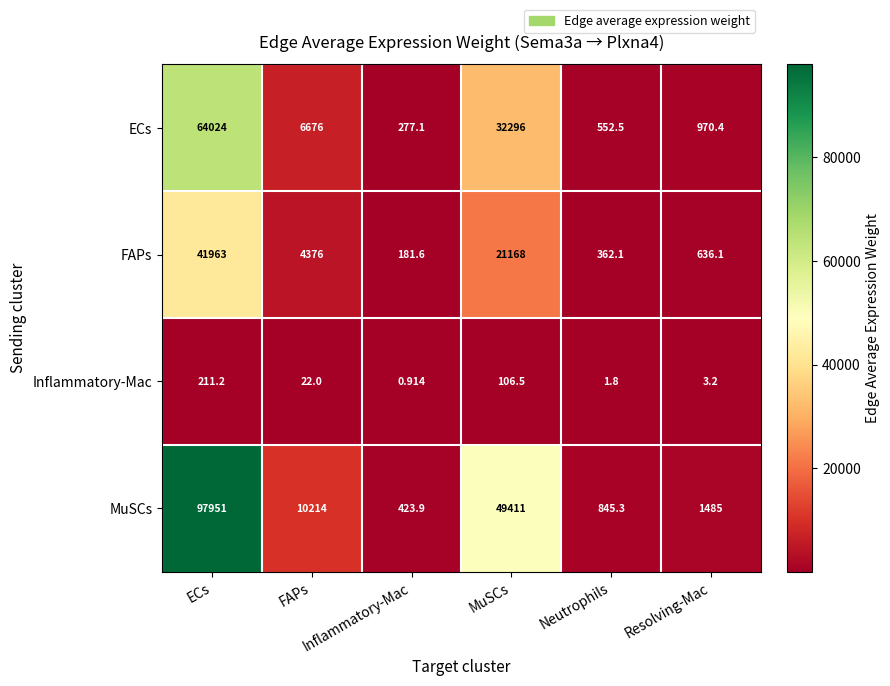

Between FAPs and Neutrophils, which is larger?

FAPs